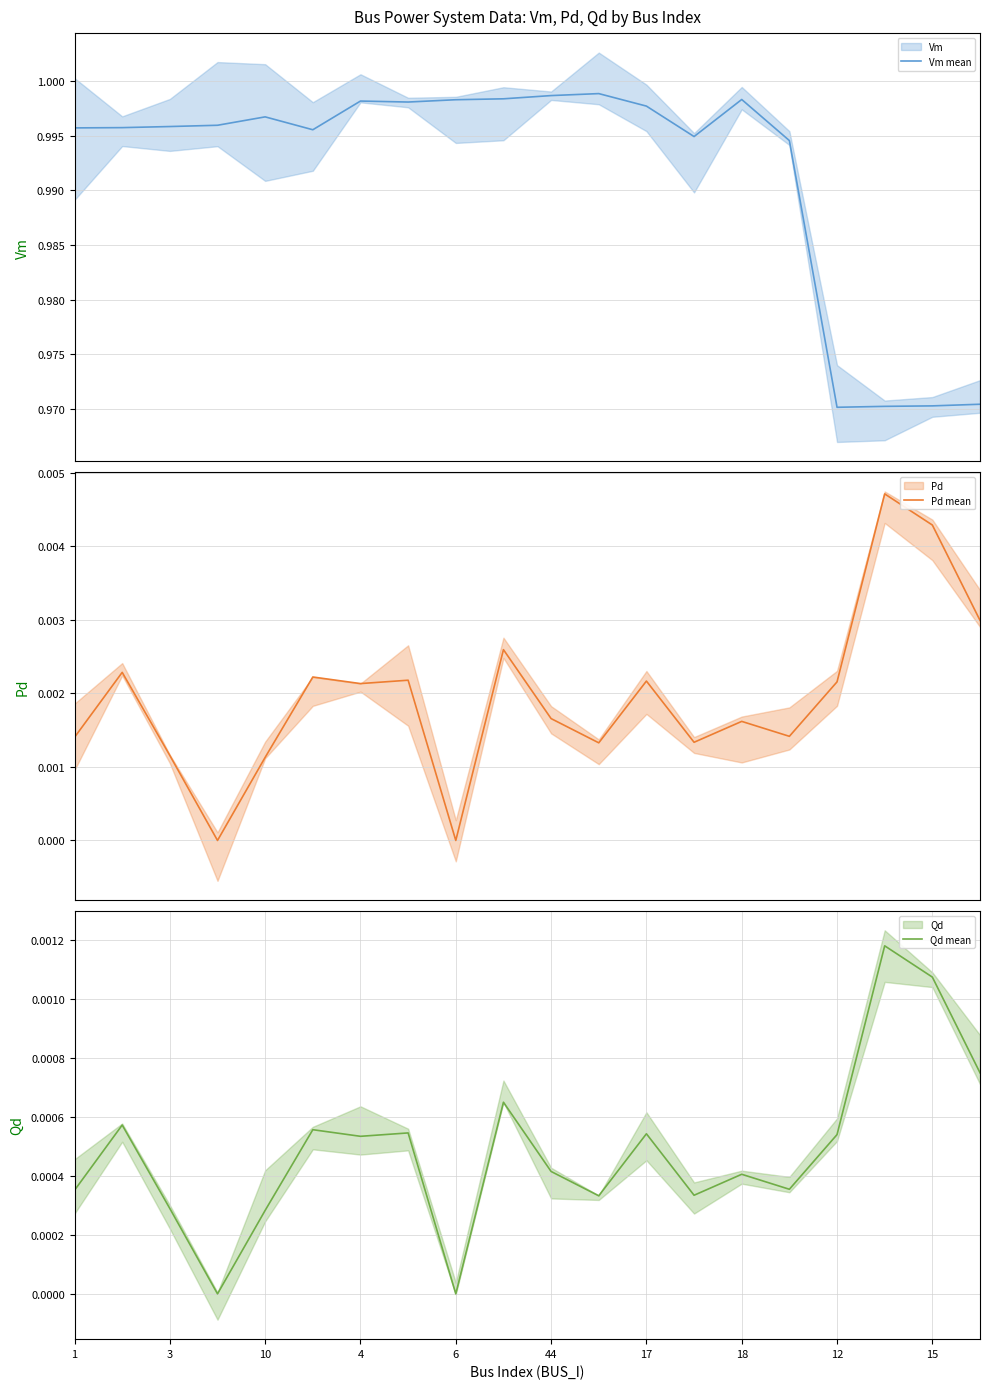

How many values in the Pd mean series exceed 0?

18